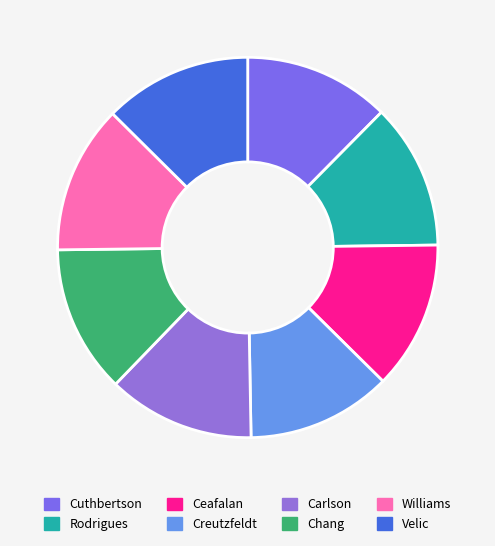

What percentage do Chang and Carlson together represent?

25.1%